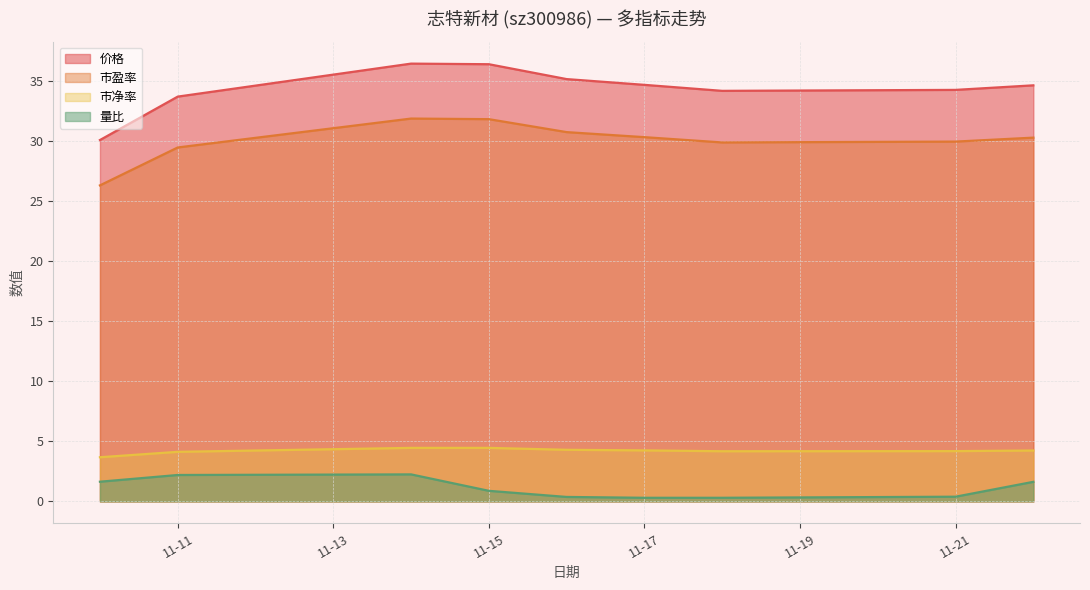

True or false: 量比 has a value of 0.3 at 11-17.

True